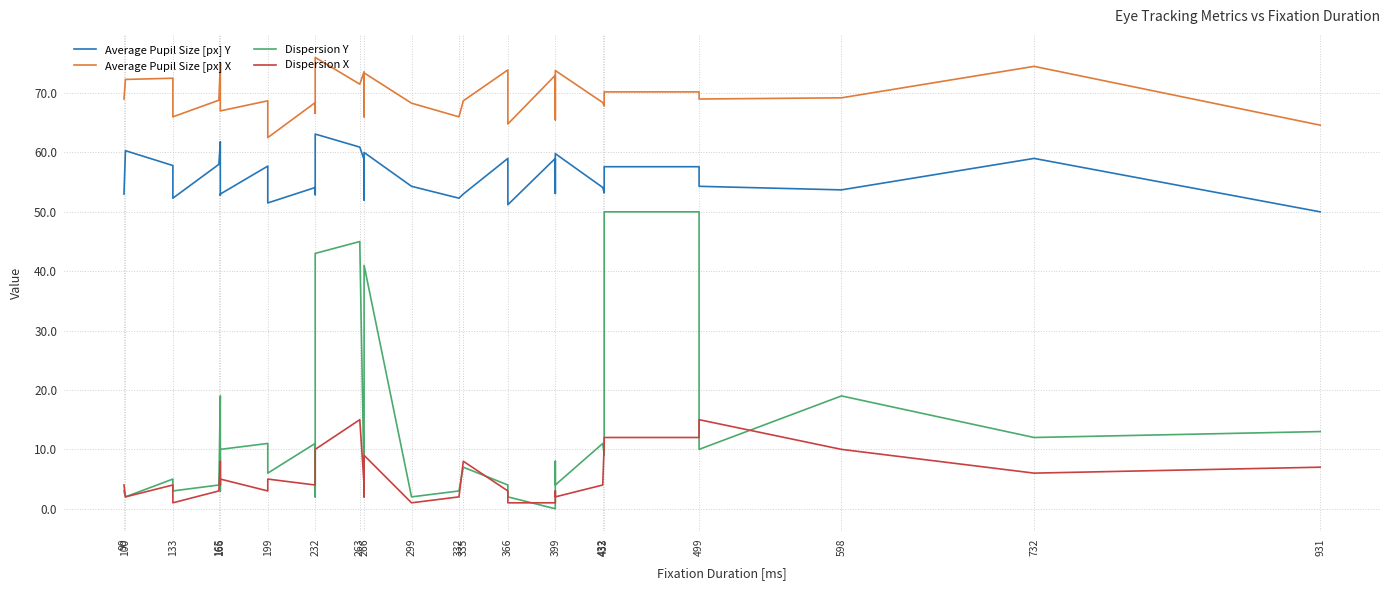

What is the difference between the Dispersion Y values at 432 and 166?

8.0